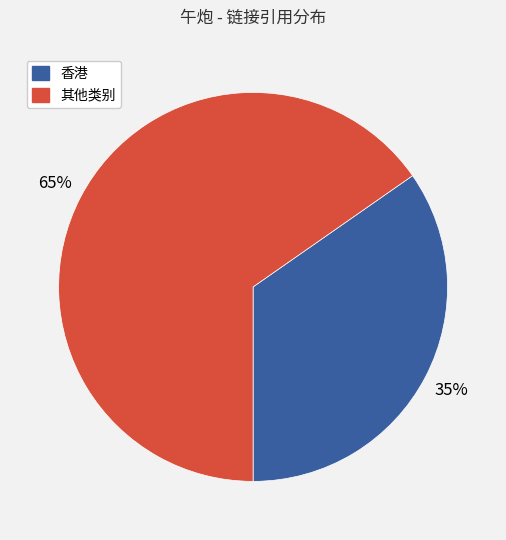

Count the number of slices in the pie.

2